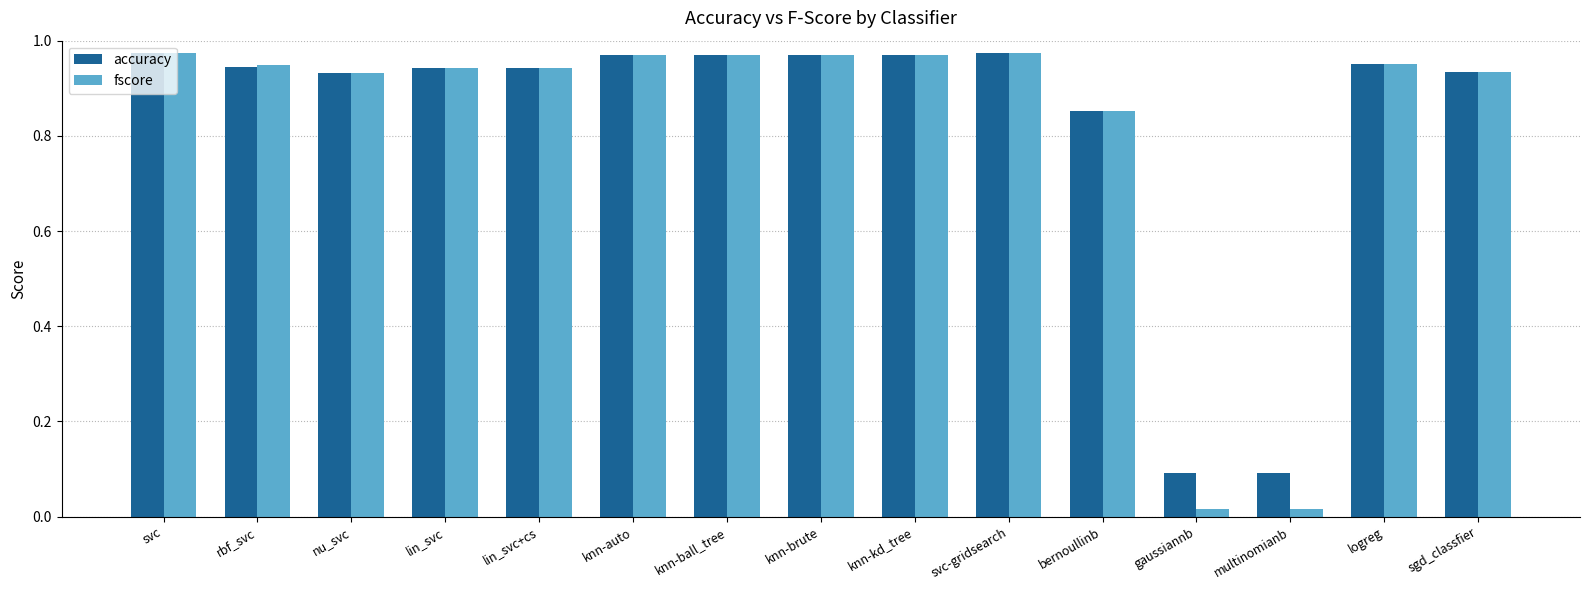

The accuracy series shows 0.3 at rbf_svc. True or false?

False